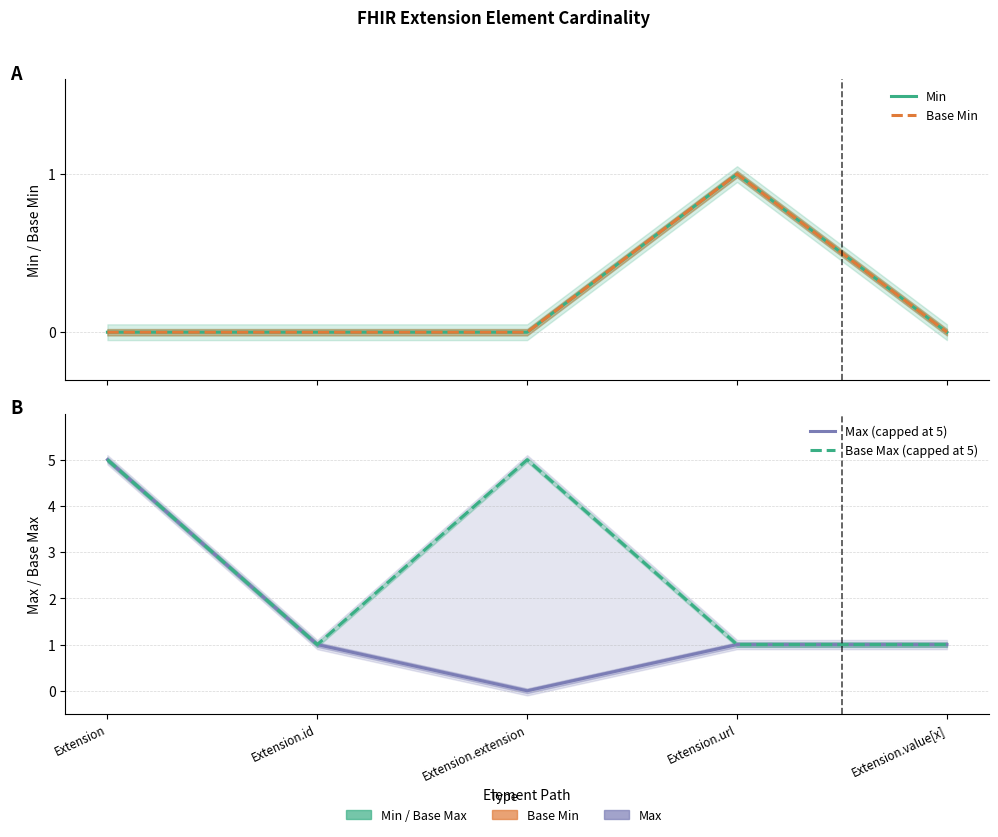

The value of Base Min at Extension.extension is 0. True or false?

True